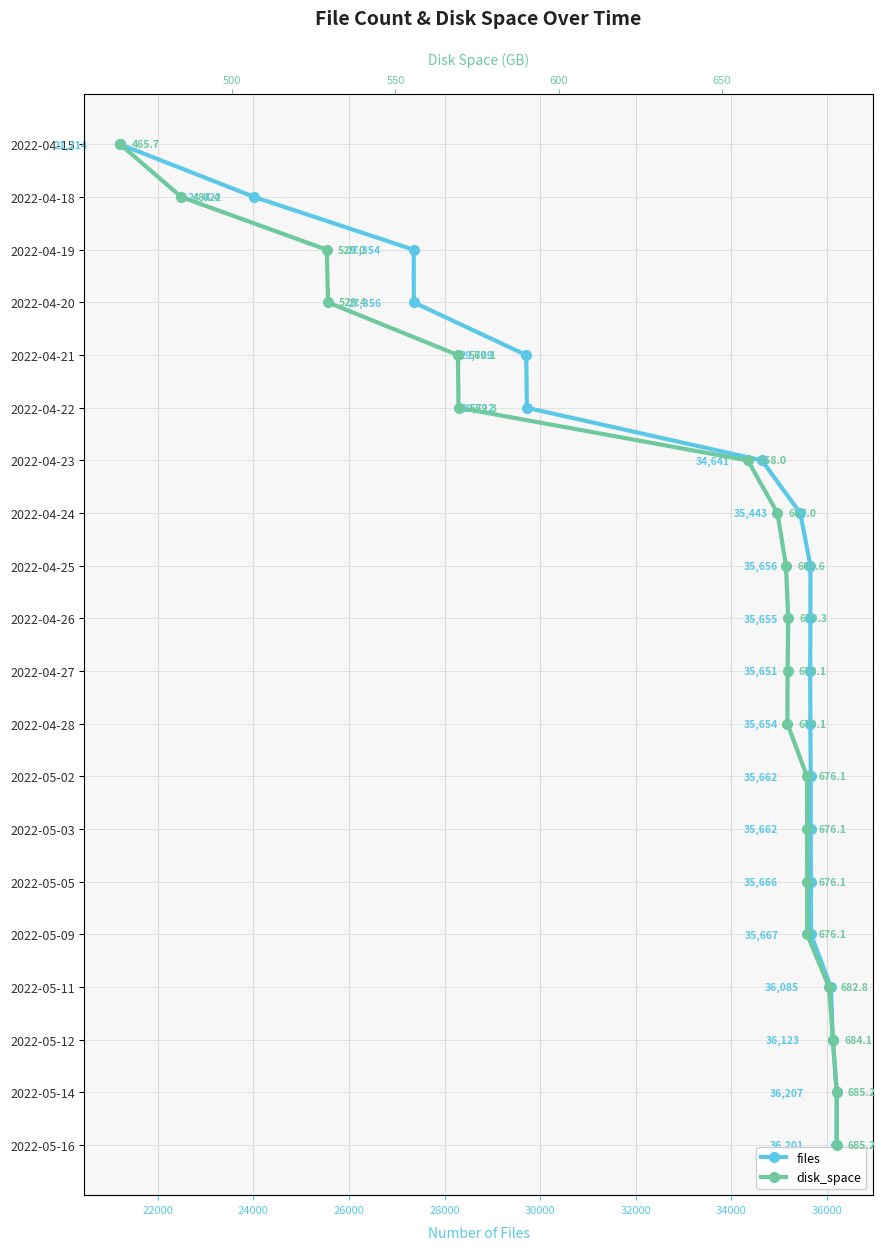

Is the value of disk_space at 19 greater than the value of files at 19?

No